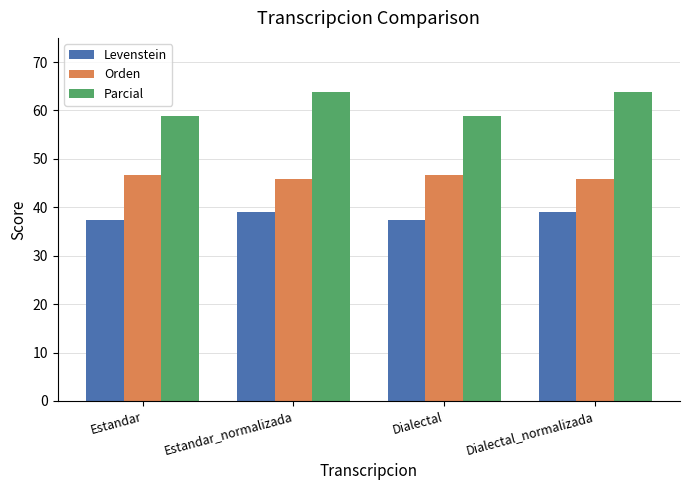

What is the sum of the Parcial values at Estandar and Dialectal_normalizada?

122.7